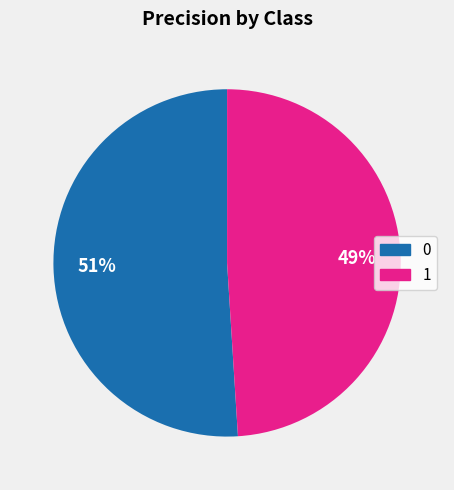

Is it true that 1 is 37% of the pie?

False